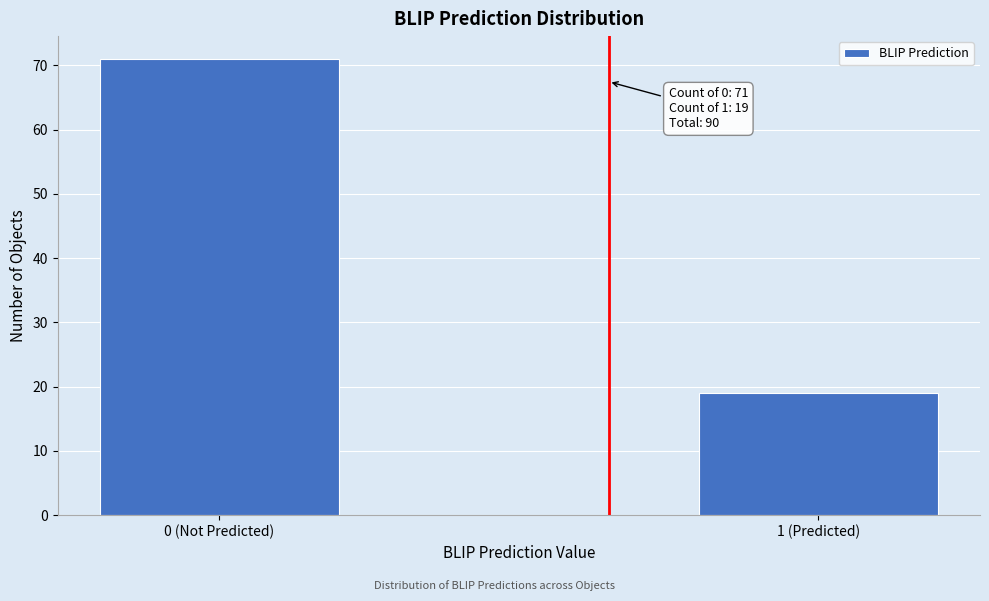

Reading right to left, list all the values displayed in this chart.

1 (Predicted)=19	0 (Not Predicted)=71